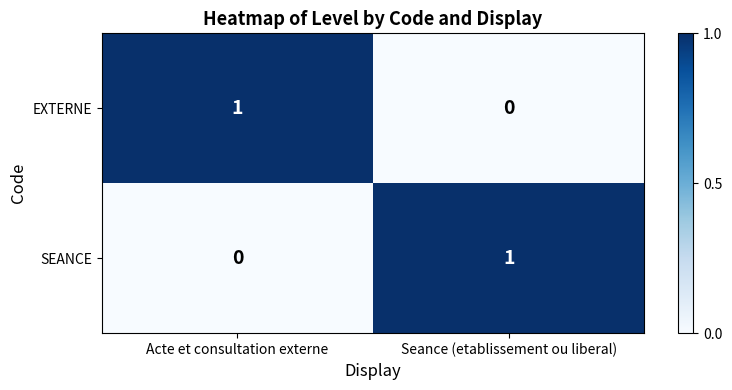

At which label is EXTERNE closest to 0?

Seance (etablissement ou liberal)